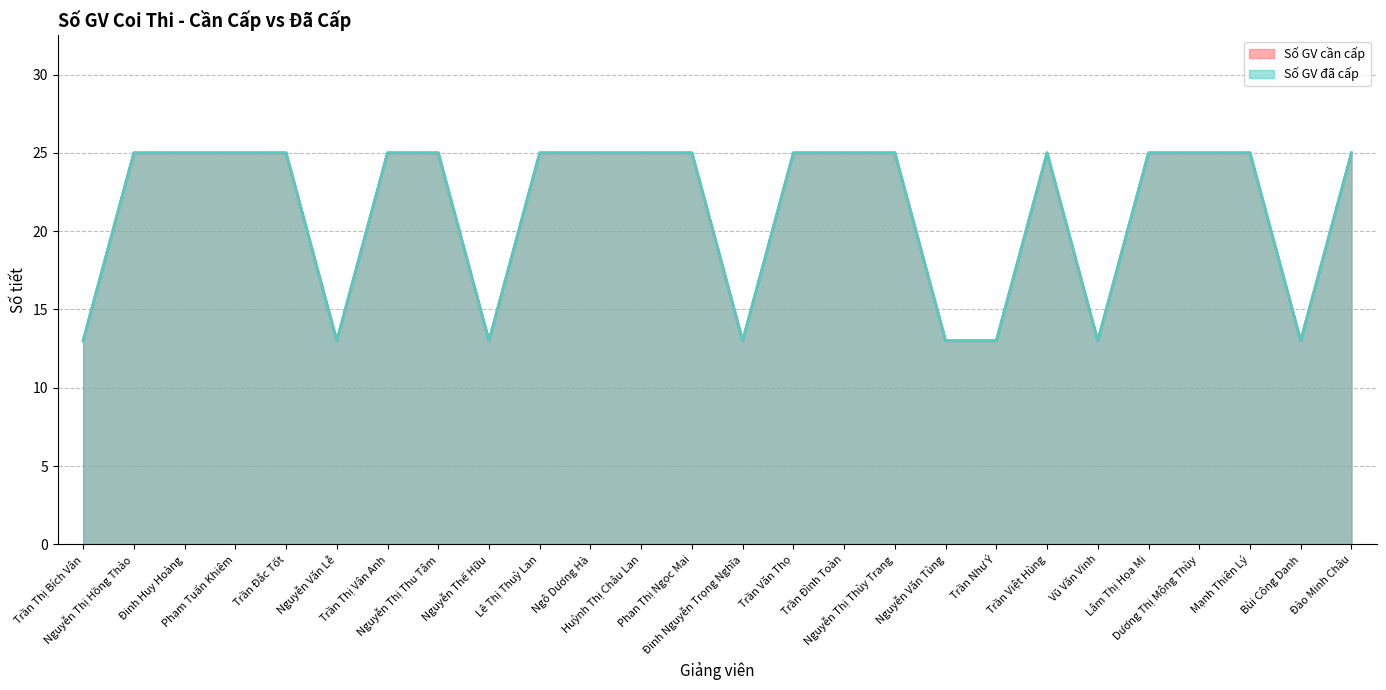

What is the label of the 11th point from the left?

Ngô Dương Hà